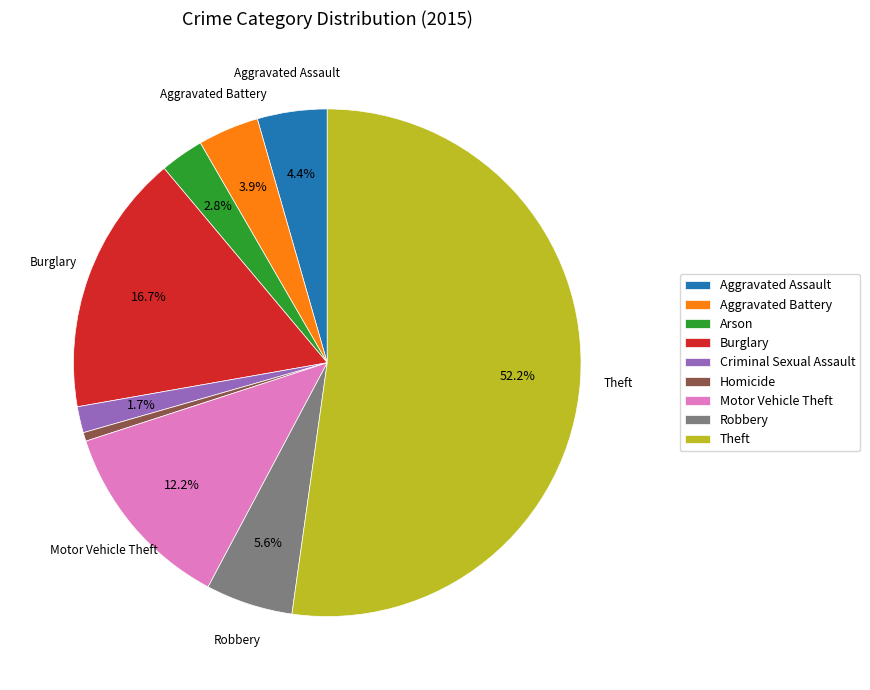

Combined, what portion of the pie is Motor Vehicle Theft and Arson?

15.0%